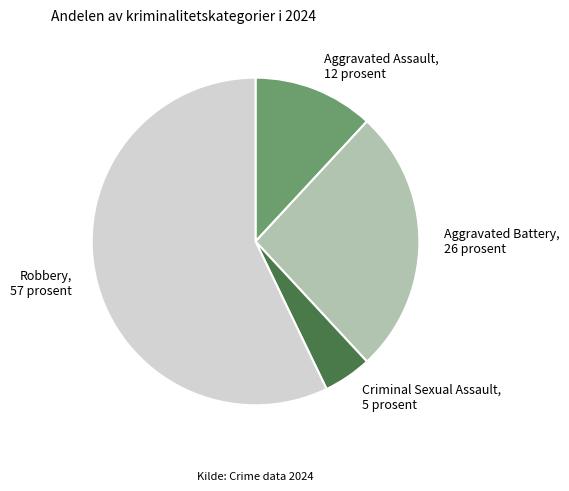

Between Aggravated Battery and Robbery, which is larger?

Robbery